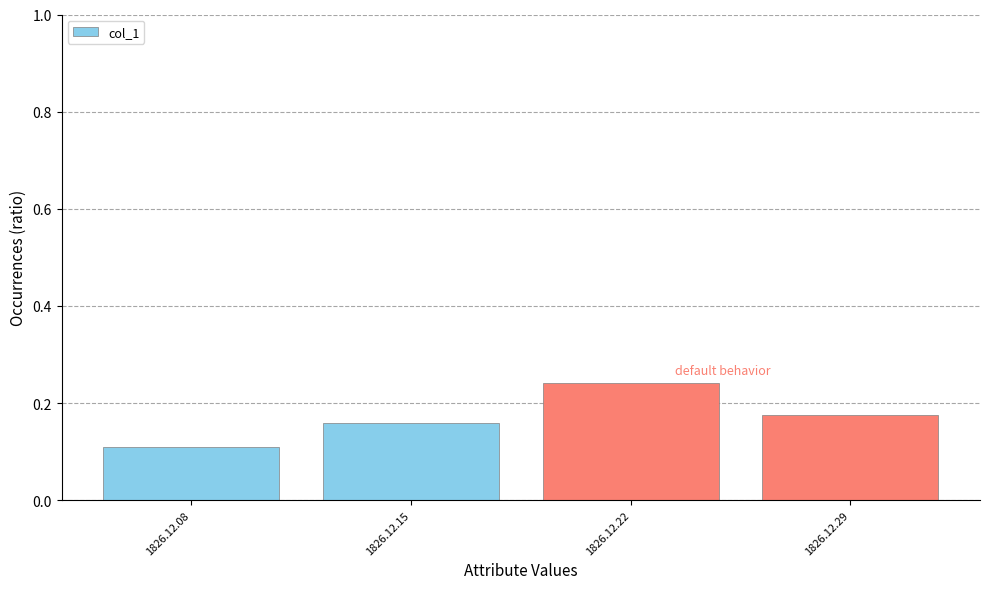

Rank the categories by value from highest to lowest.

1826.12.22, 1826.12.29, 1826.12.15, 1826.12.08